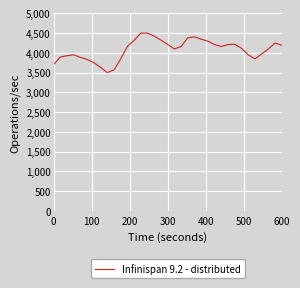

What is the smallest value displayed?

3500.0